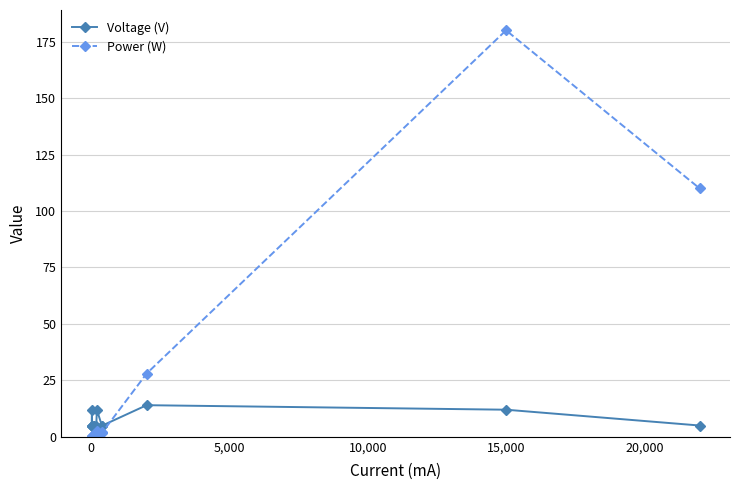

What is the highest value of the Voltage (V) series?

14.0